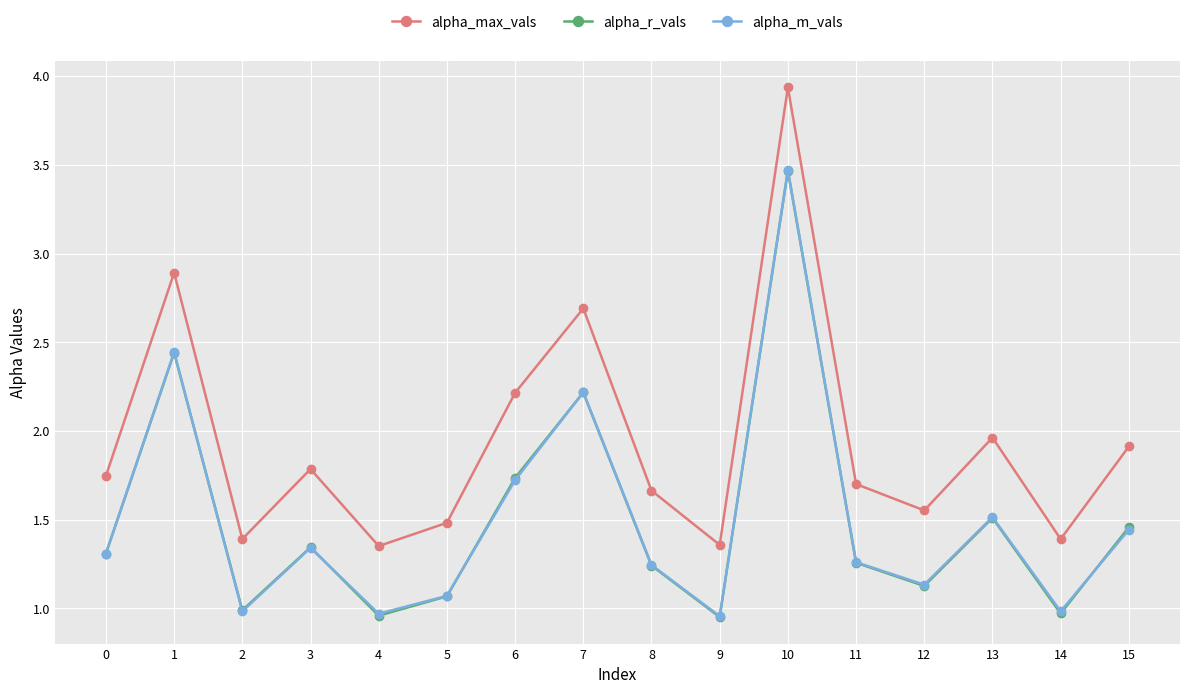

Between which two adjacent categories do alpha_r_vals and alpha_m_vals first intersect?

0 and 1